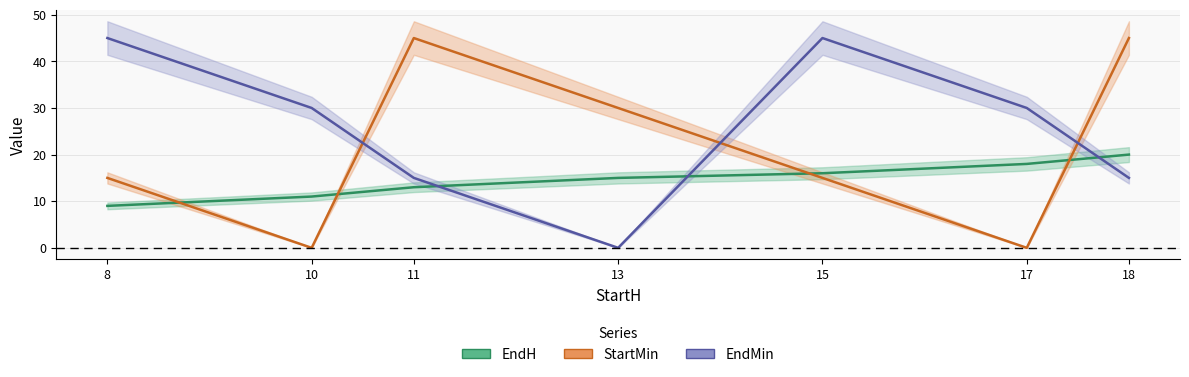

True or false: EndH has more than 0 points higher than both neighbors.

False